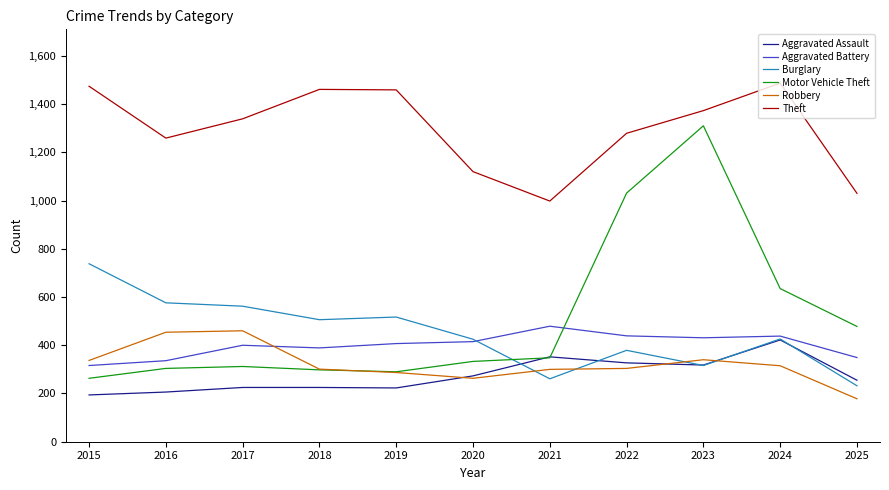

What is the greatest value displayed?

1487